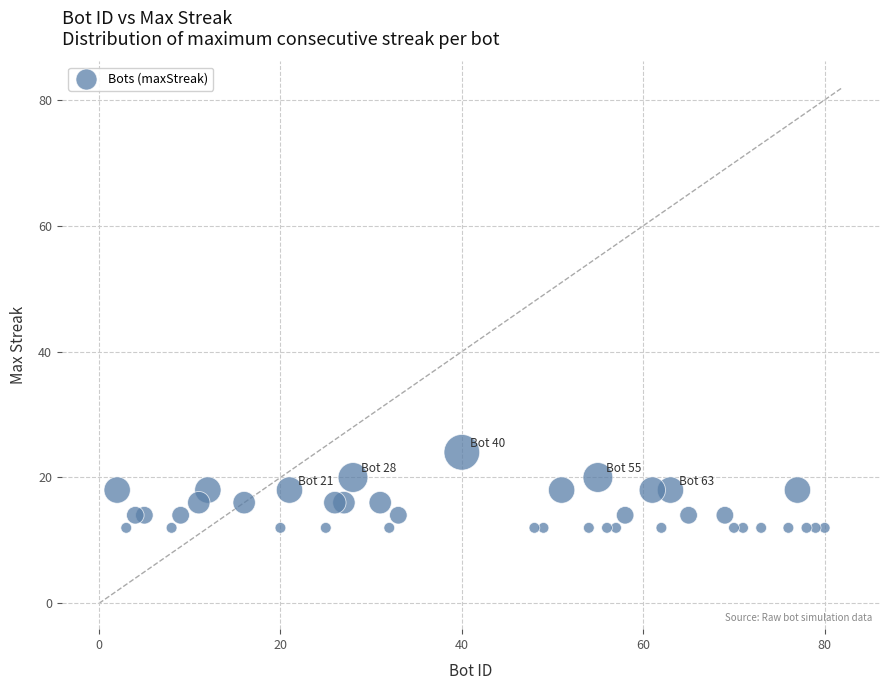

What is the range of Y values (max minus min)?

12